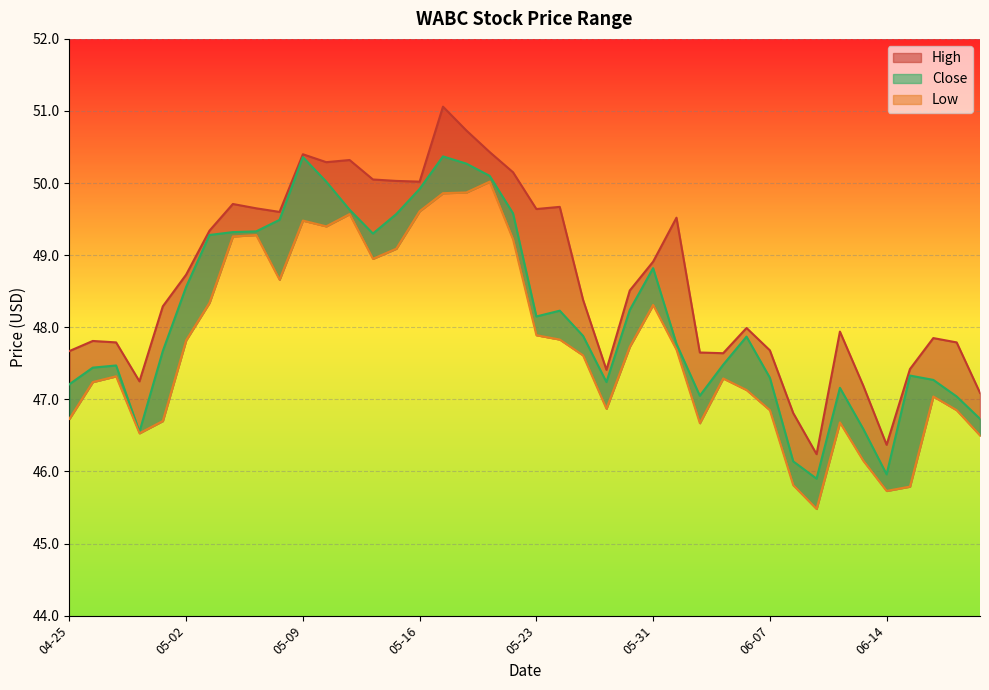

The High series shows 18.5 at 2024-06-06. True or false?

False